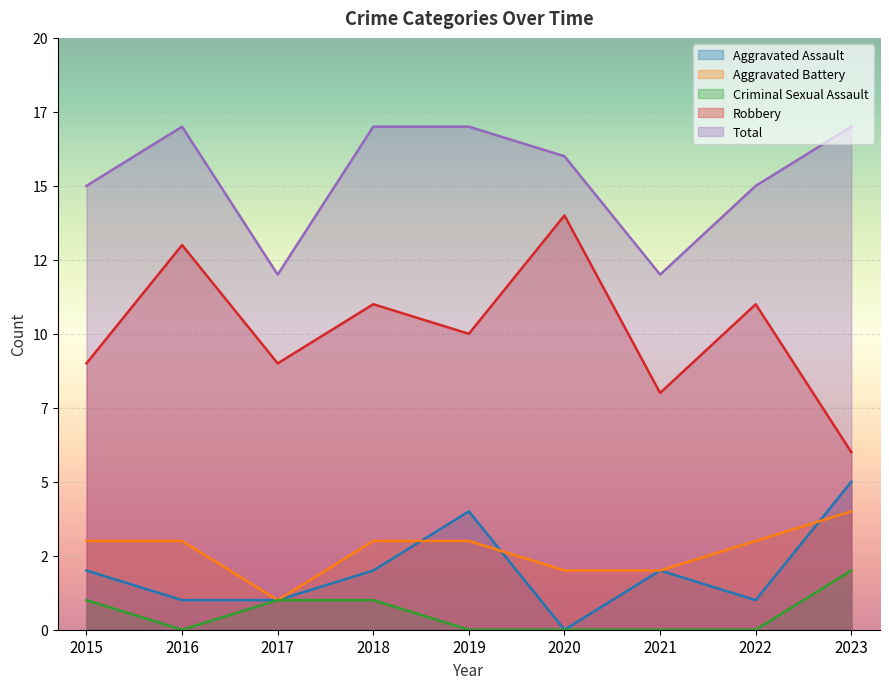

True or false: Robbery and Criminal Sexual Assault cross at least once.

False